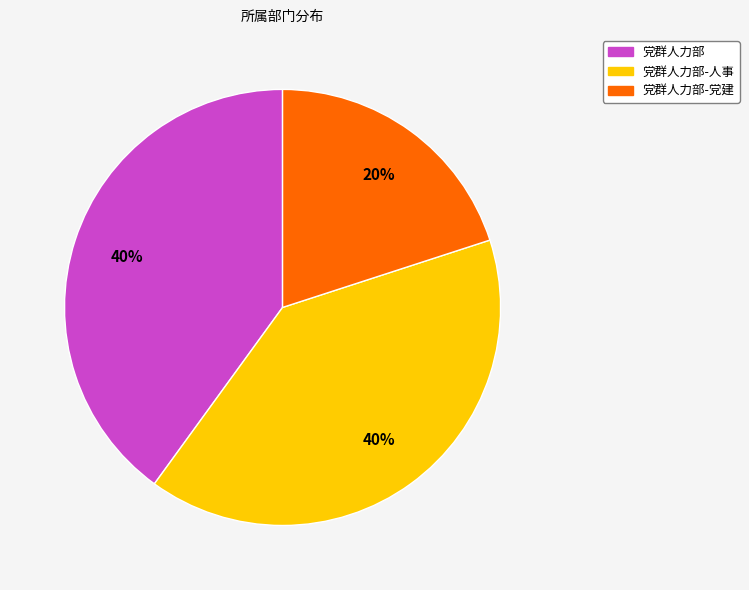

Is there a majority slice in this chart?

No